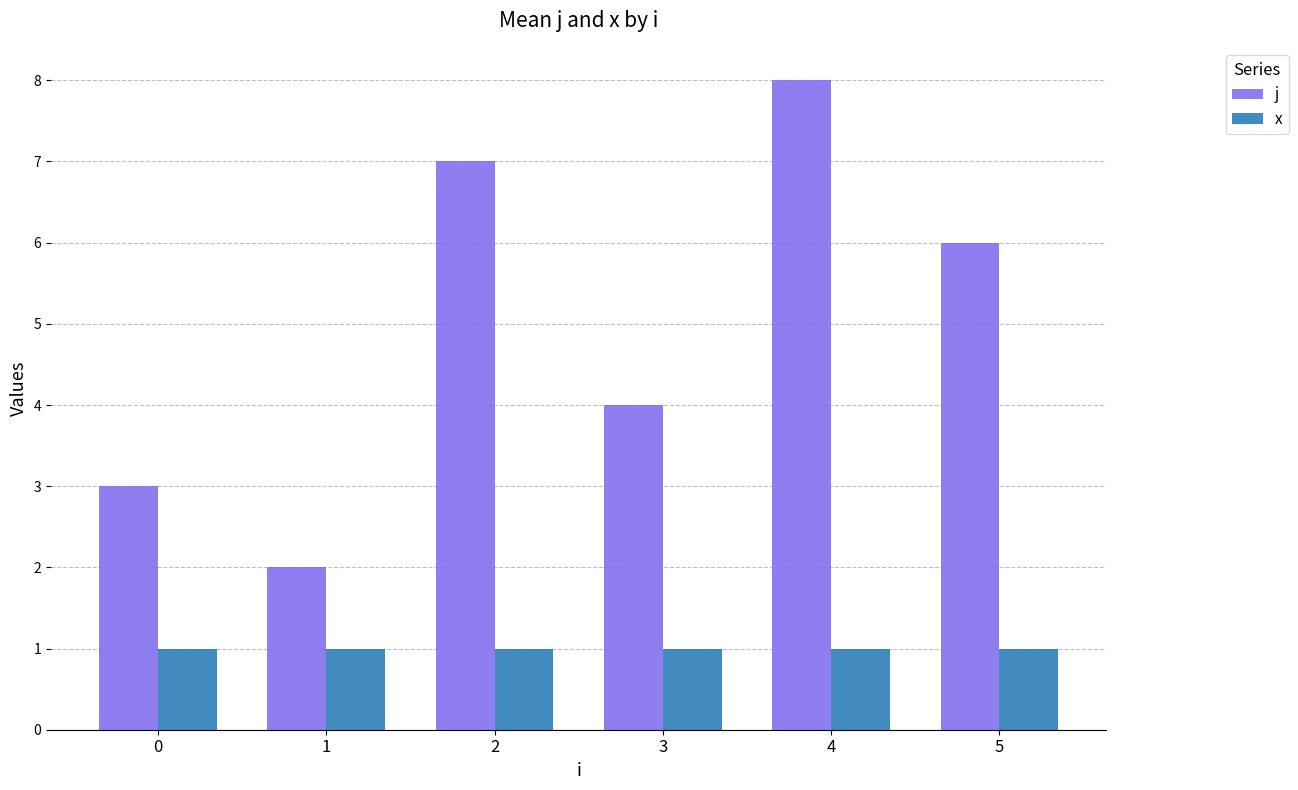

Where does the j series first go above 6?

2